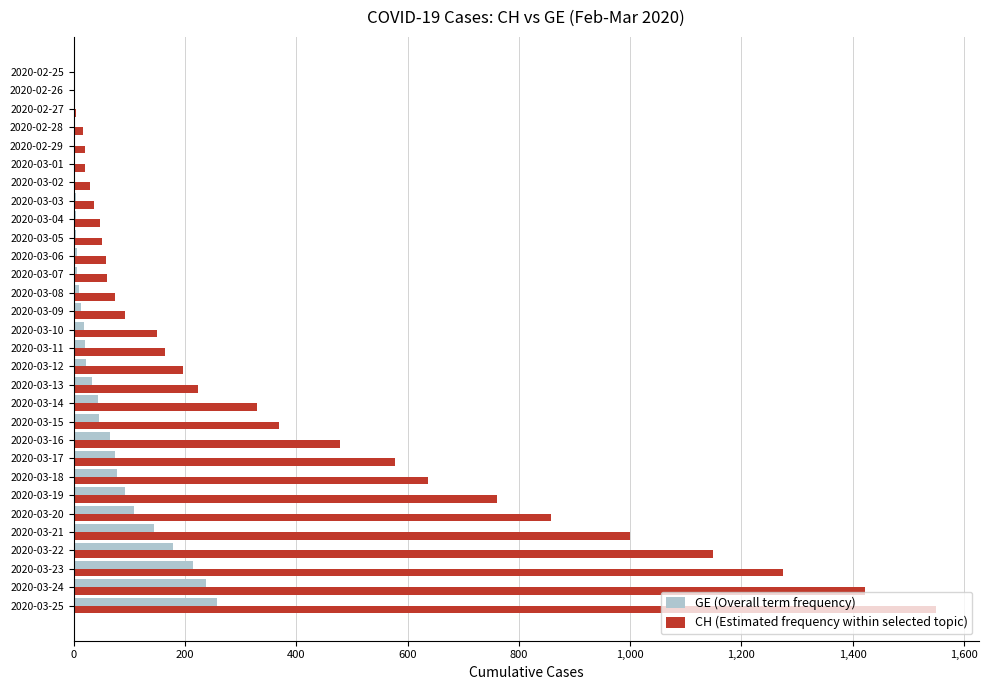

At which category is the sum across all series the highest?

2020-03-25